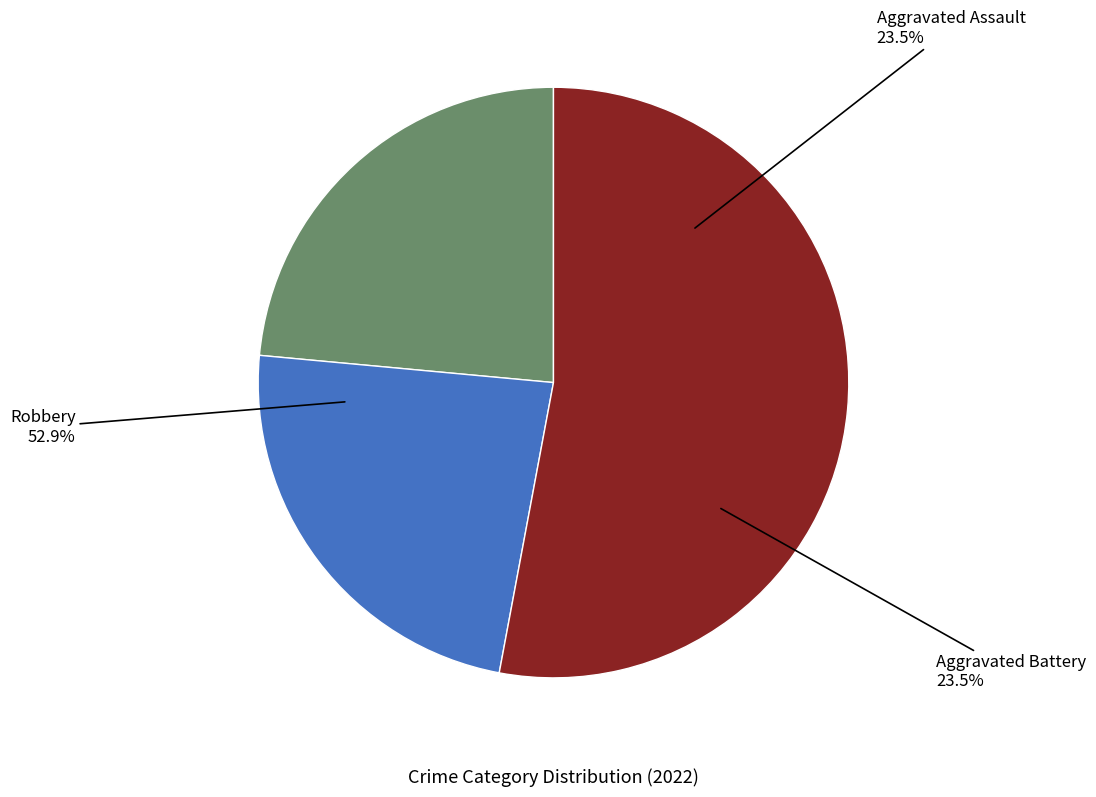

True or false: Aggravated Battery accounts for 12% of the total.

False